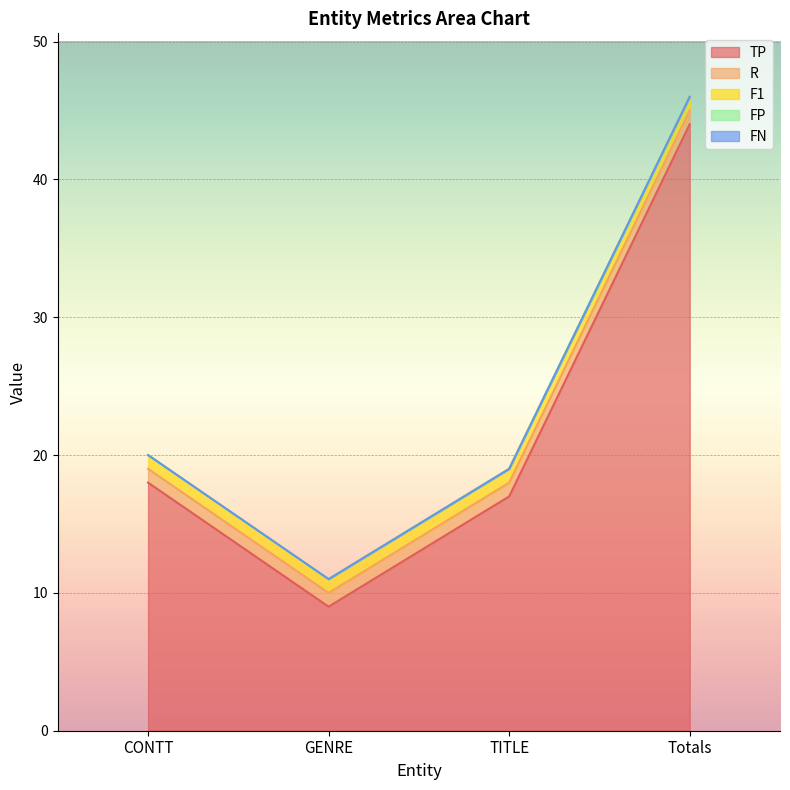

What is the label of the 2nd point from the right?

TITLE